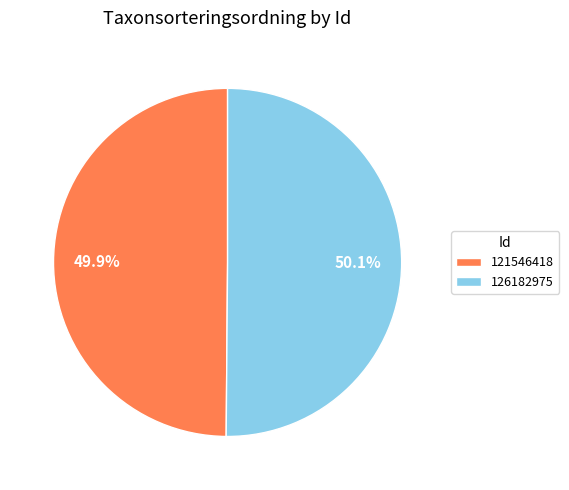

Is there a majority slice in this chart?

Yes